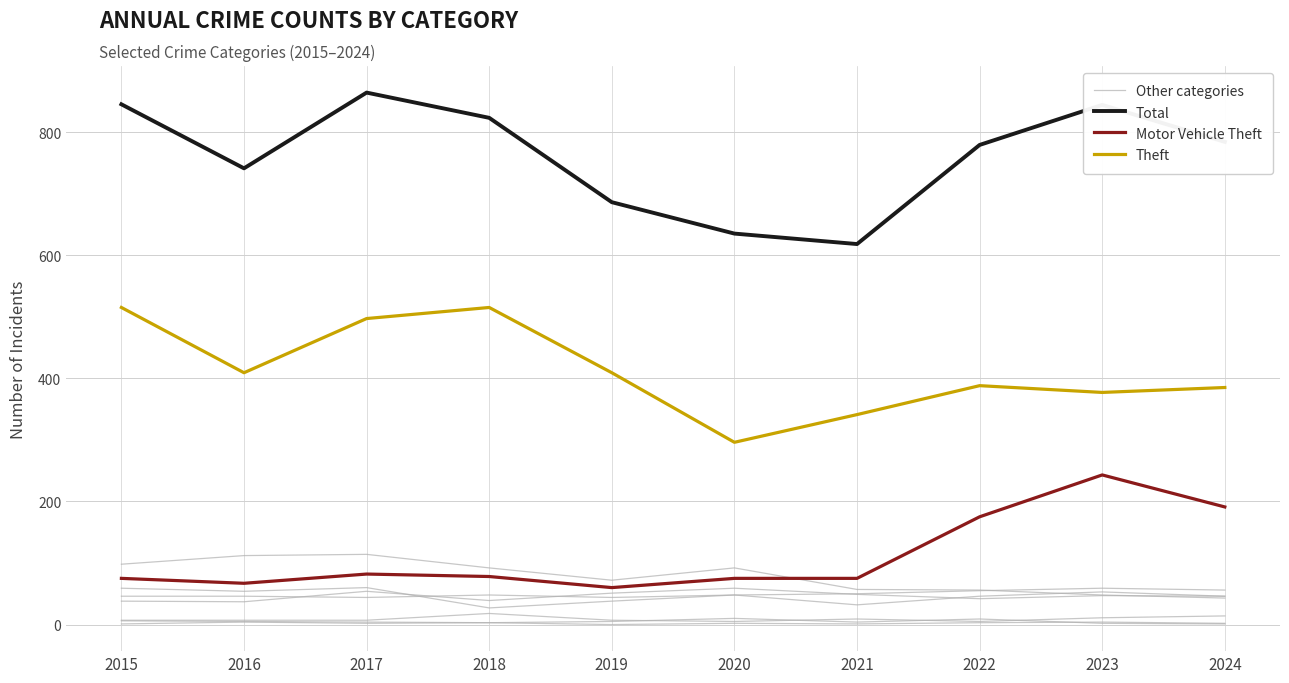

Reading left to right, extract all data points from this chart.

Other categories: 98	112	114	92	72	92	57	56	48	43
Total: 845	741	864	823	686	635	618	779	844	784
Motor Vehicle Theft: 75	67	82	78	60	75	75	175	243	191
Theft: 515	409	497	515	409	296	341	388	377	385